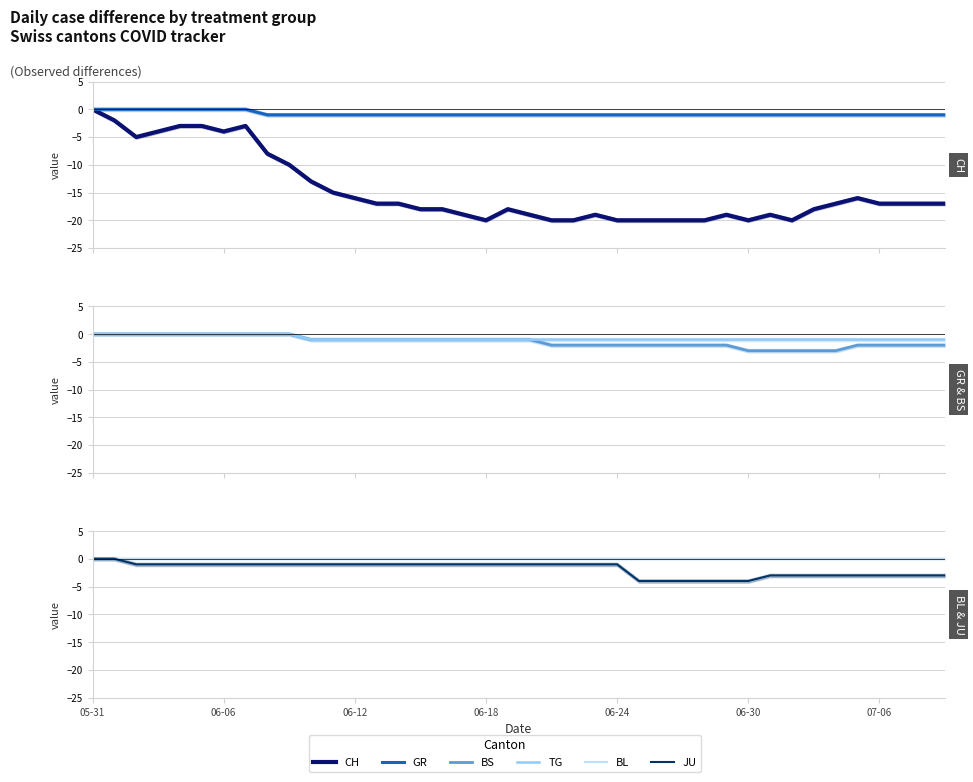

True or false: BL and BS intersect in this chart.

False